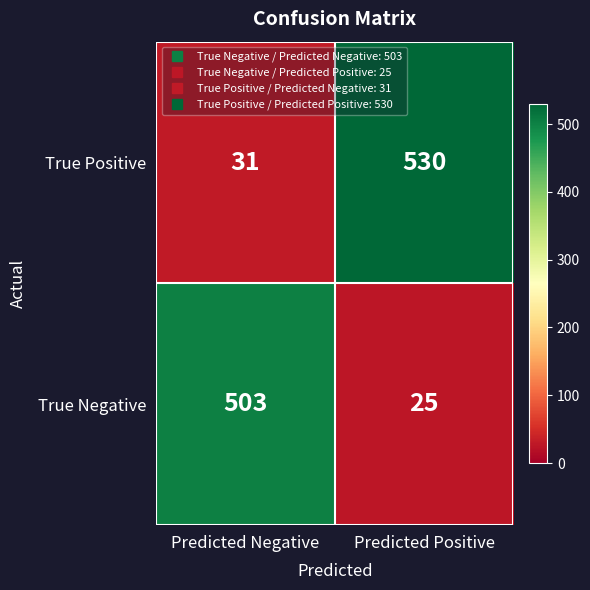

What is the approximate value of True Positive at Predicted Positive?

530